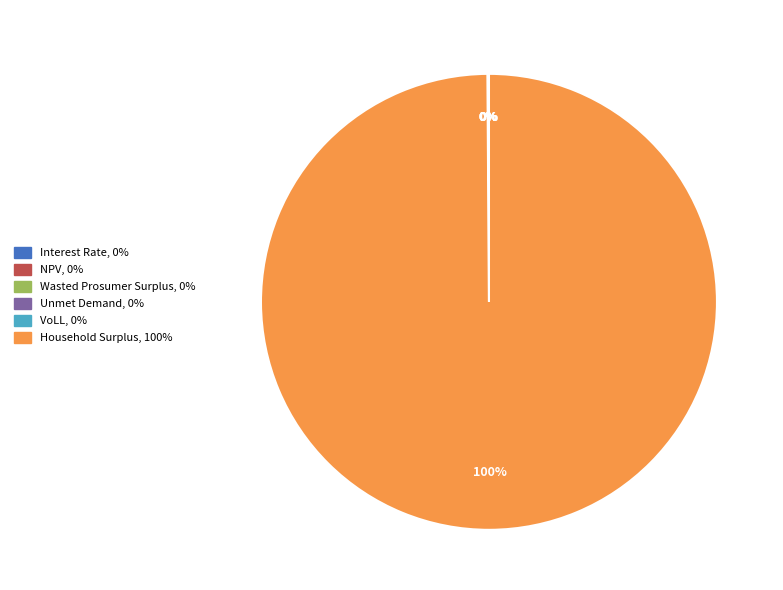

Count the number of slices in the pie.

6